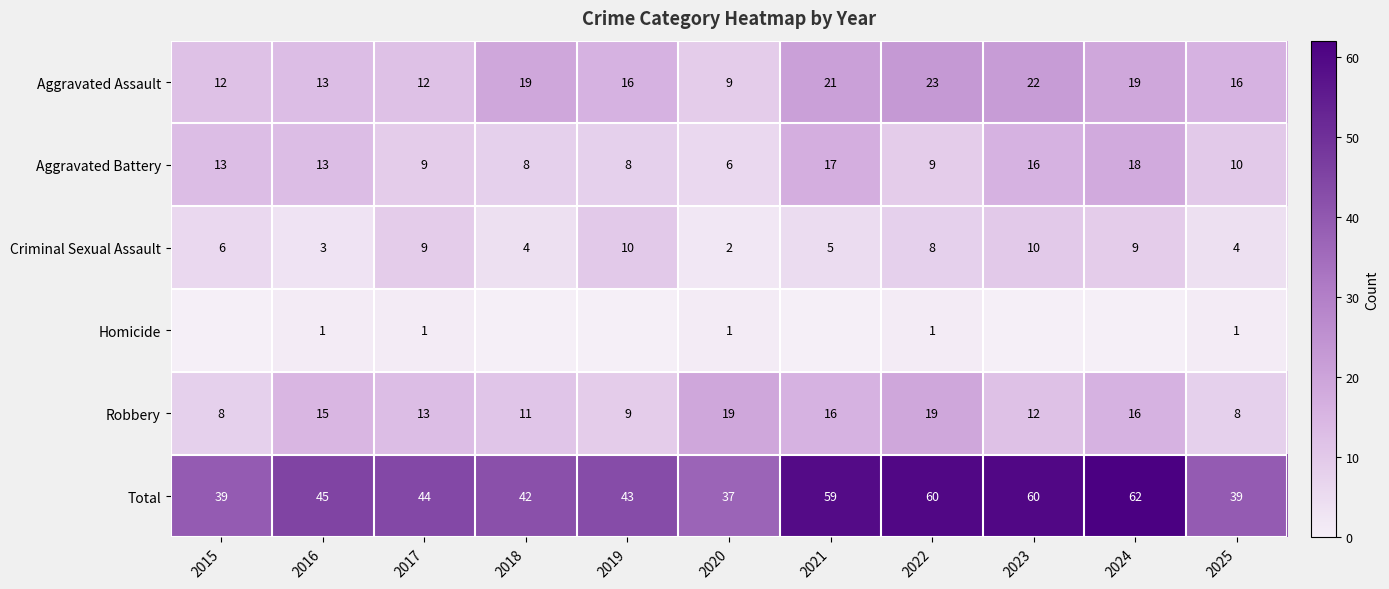

Is the value of Robbery at 2020 greater than the value of Criminal Sexual Assault at 2019?

Yes